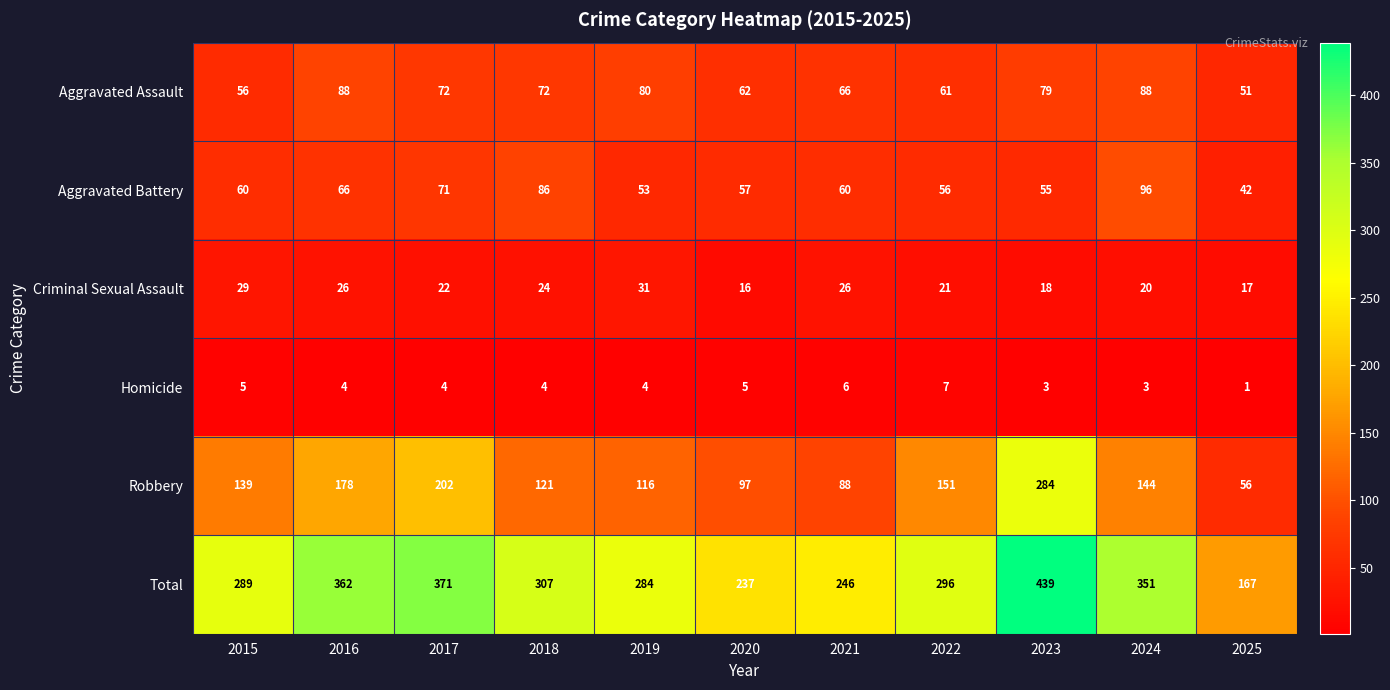

Rank the series by their maximum value, from highest to lowest.

Total, Robbery, Aggravated Battery, Aggravated Assault, Criminal Sexual Assault, Homicide